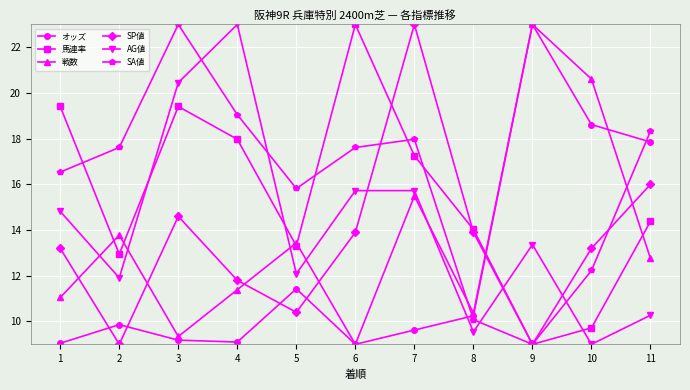

The value of SP値 at 5 is 6.8. True or false?

False